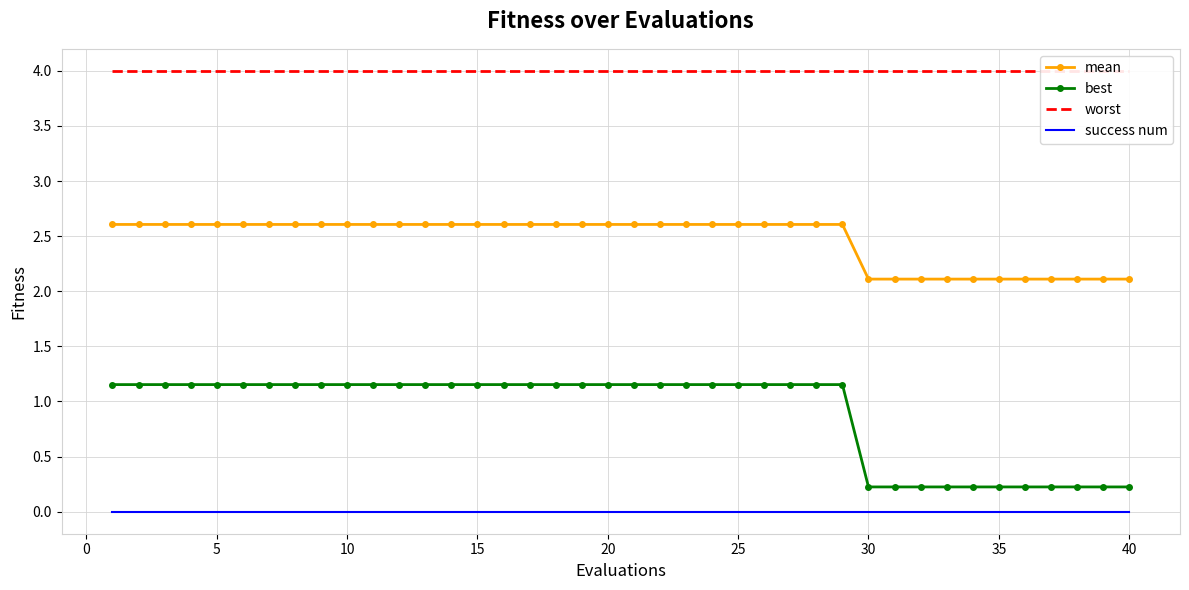

True or false: mean and best cross at least once.

False